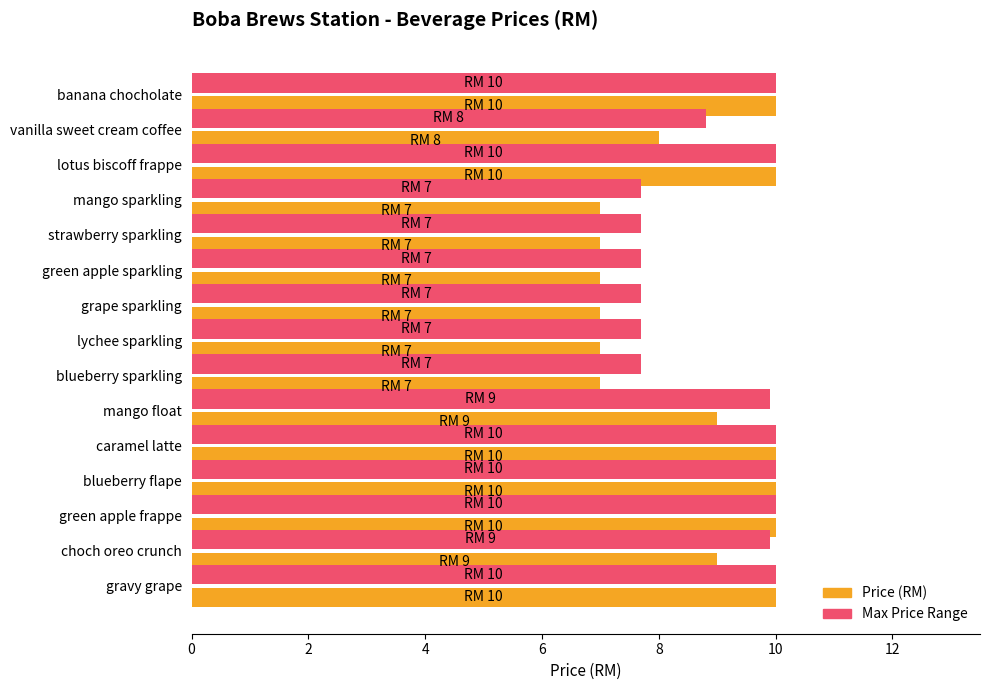

How many series are shown in this chart?

2